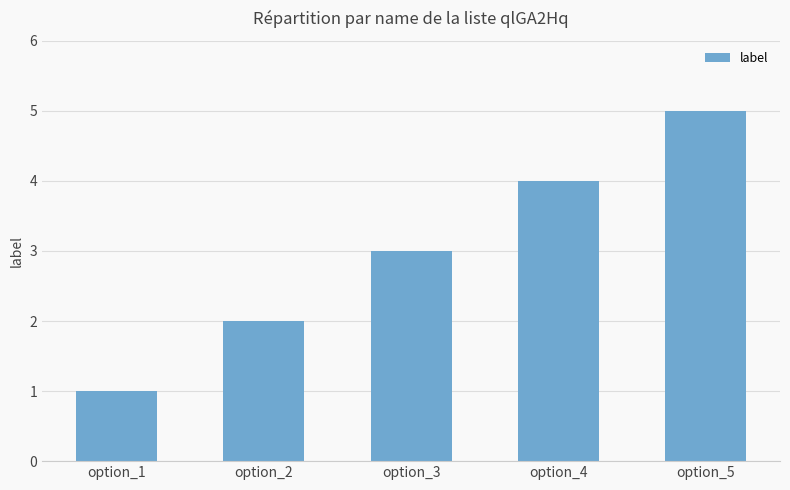

Count the number of categories in the chart.

5